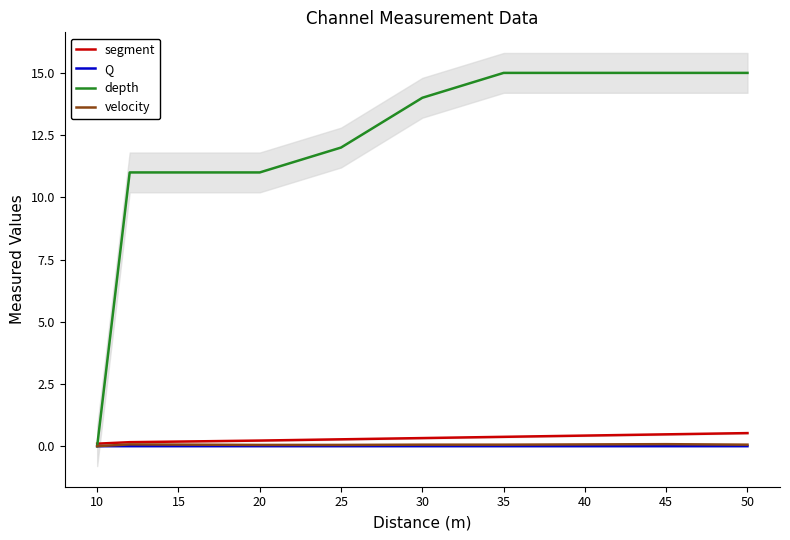

List the series in order of their peak value, lowest first.

Q, velocity, segment, depth